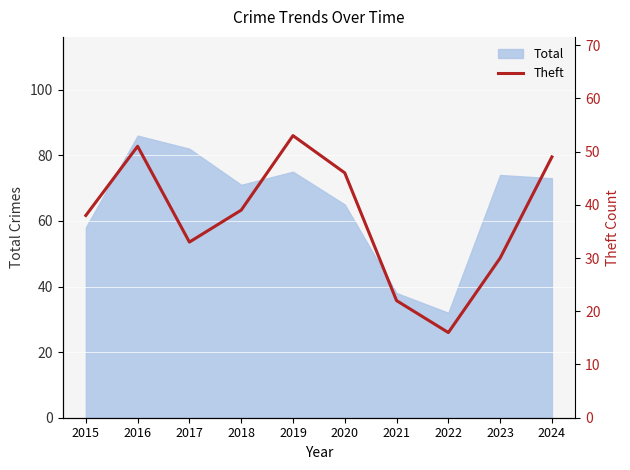

True or false: Total has a value of 111 at 2023.

False